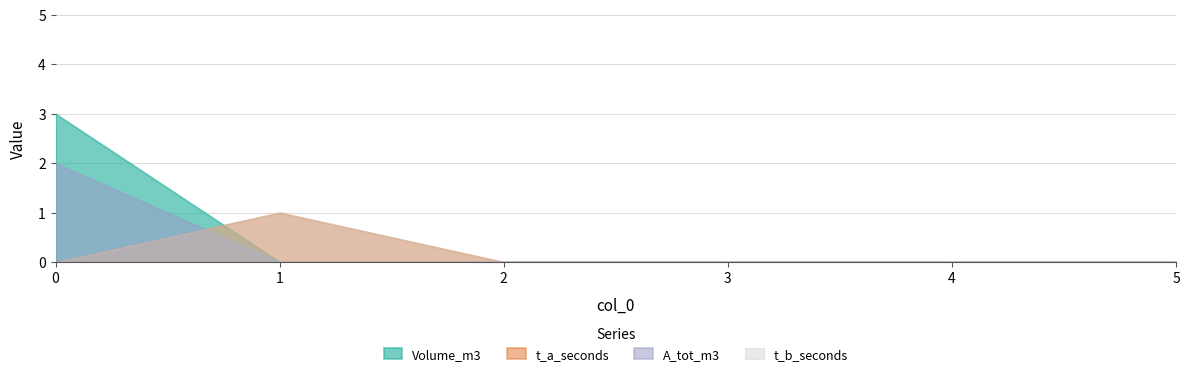

What are all the series names shown in the legend?

t_a_seconds, Volume_m3, t_b_seconds, A_tot_m3